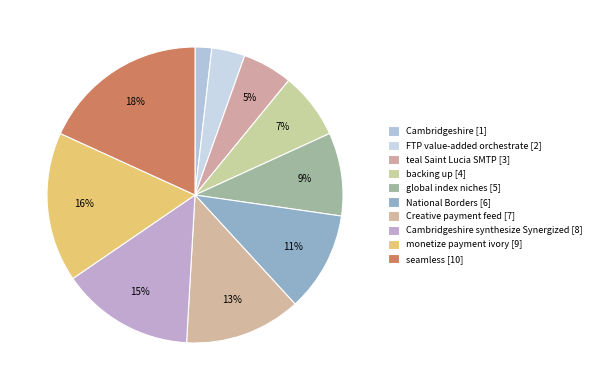

To the nearest percent, what is the average slice percentage?

10%